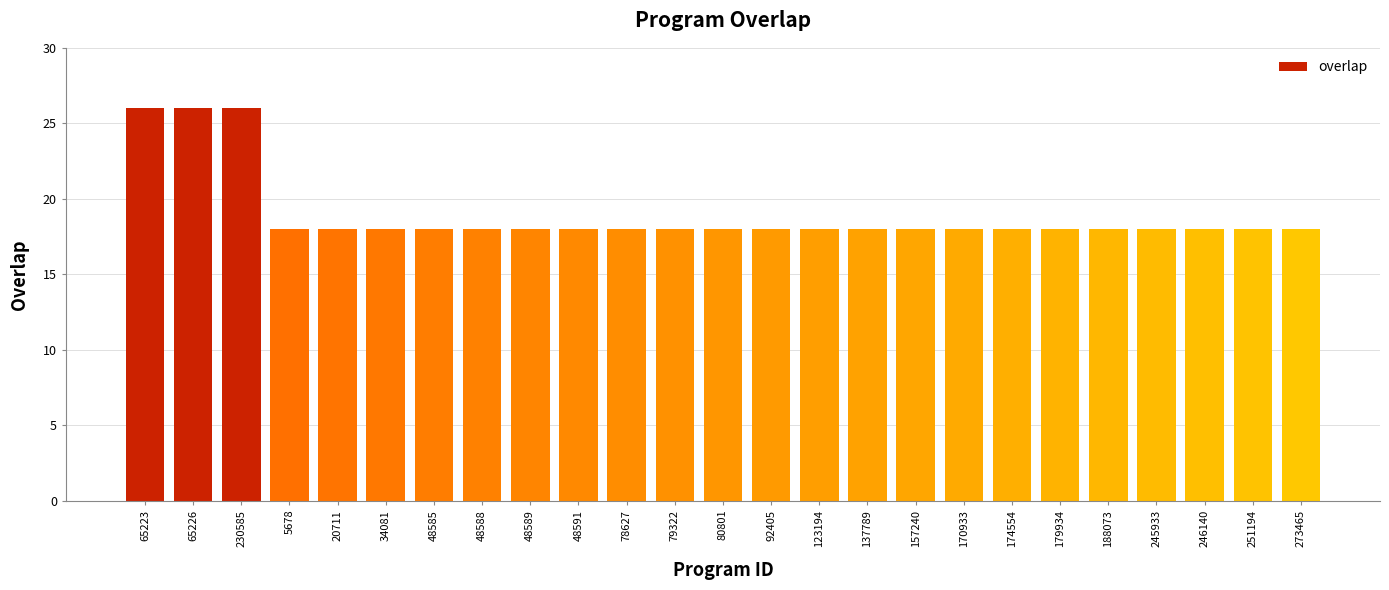

Reading right to left, transcribe all the data shown in this chart.

273465=18	251194=18	246140=18	245933=18	188073=18	179934=18	174554=18	170933=18	157240=18	137789=18	123194=18	92405=18	80801=18	79322=18	78627=18	48591=18	48589=18	48588=18	48585=18	34081=18	20711=18	5678=18	230585=26	65226=26	65223=26